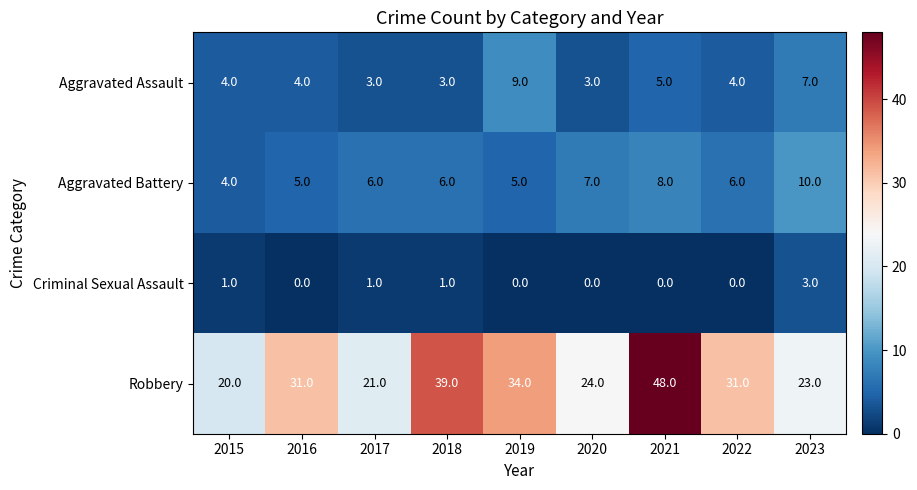

What is the sum of all Criminal Sexual Assault values?

6